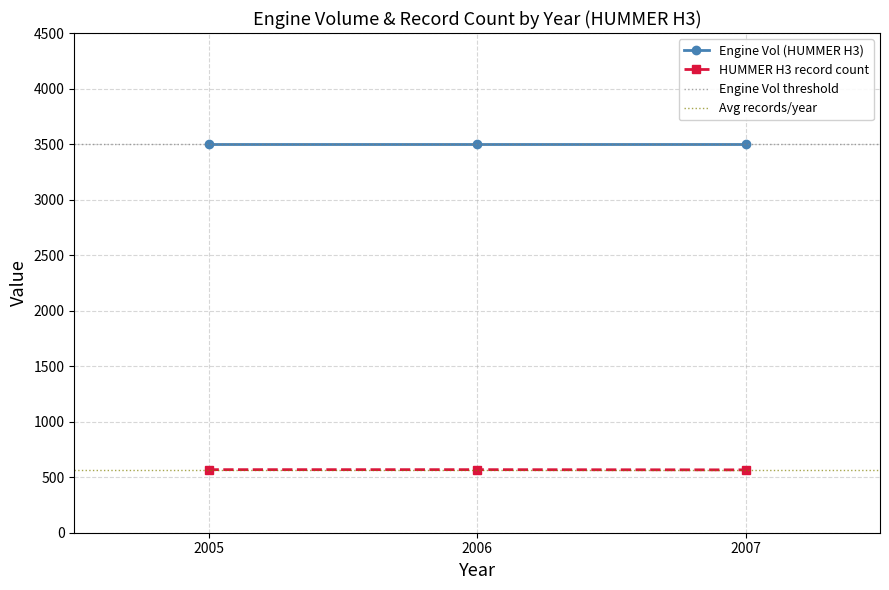

What is the value of the HUMMER H3 record count point at the 3rd from the left?

566